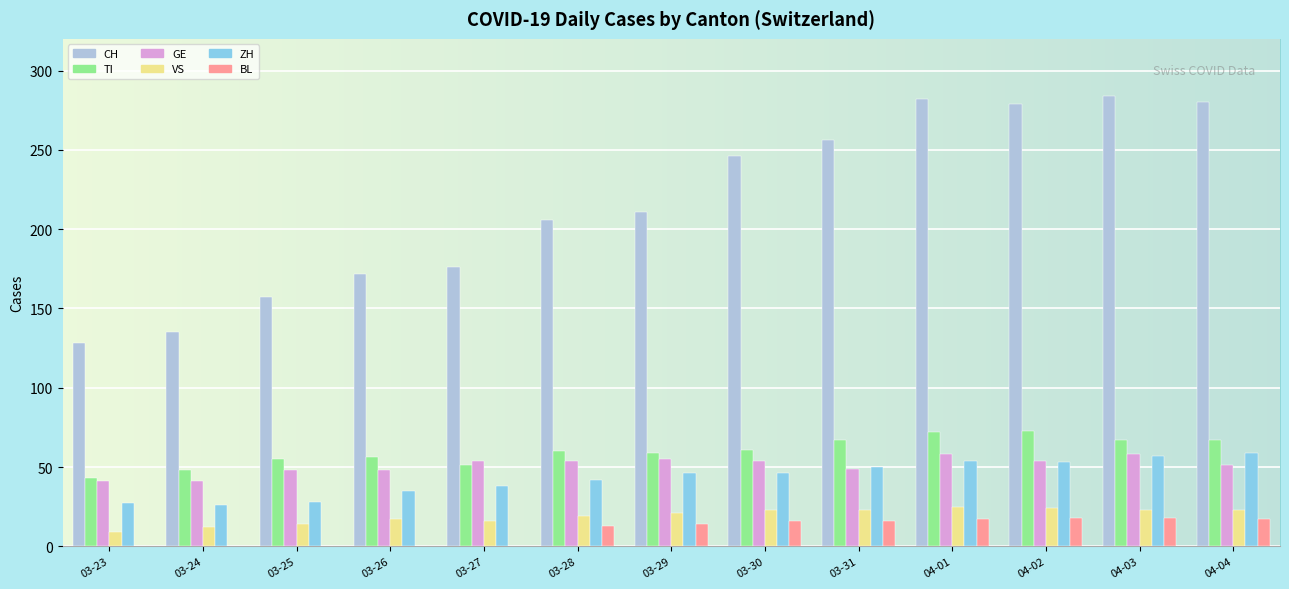

What is the greatest value displayed?

284